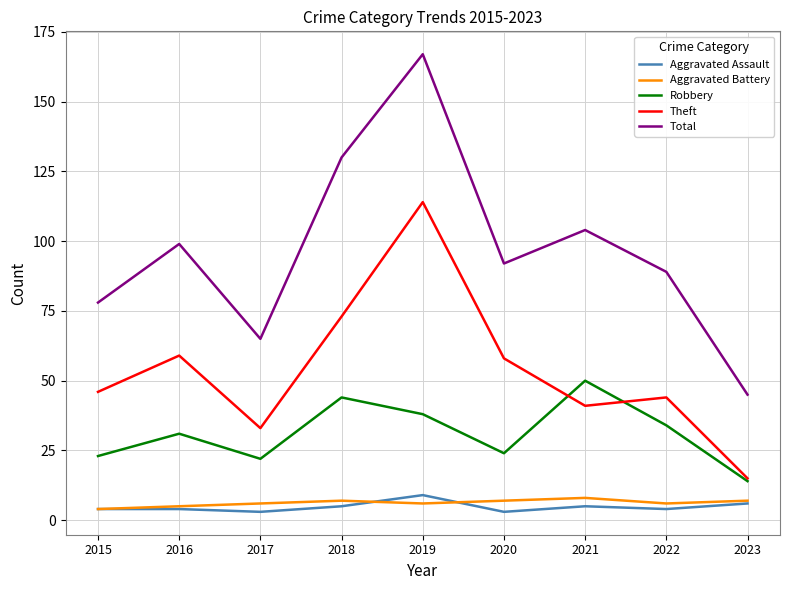

Does the chart display data point markers on the line(s)?

No